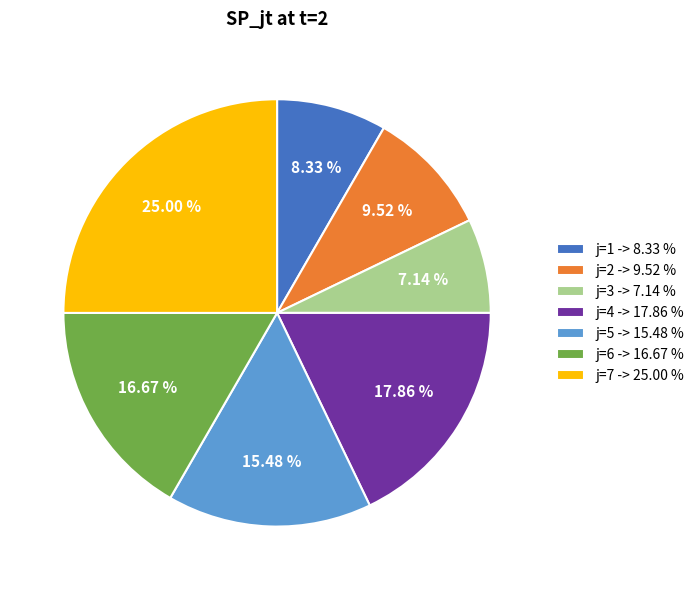

Is the sum of j=4 and j=5 greater than half?

No